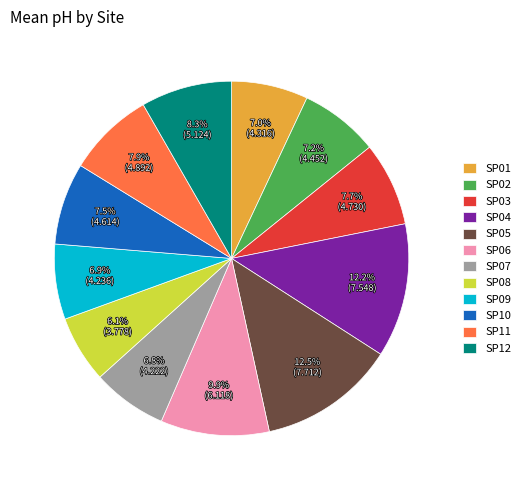

Is there any slice that represents more than half of the pie?

No